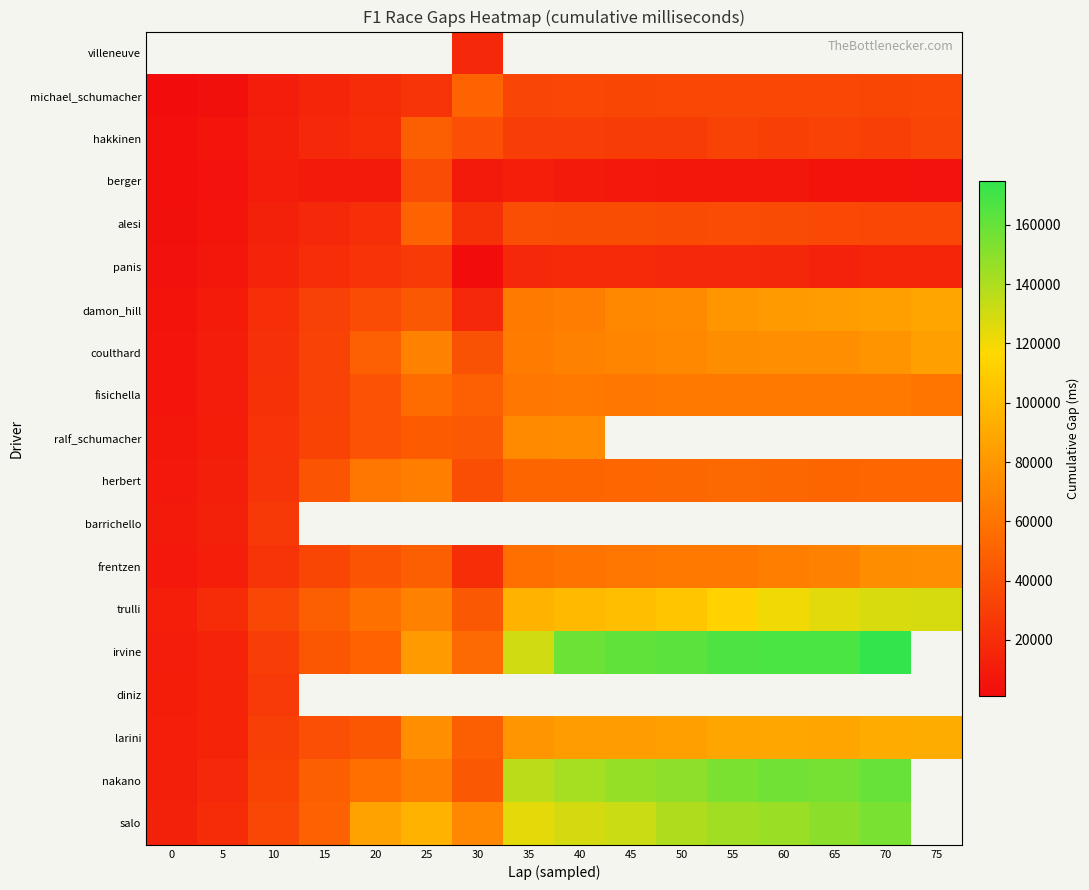

The value of damon_hill at 20 is 65178.2. True or false?

False